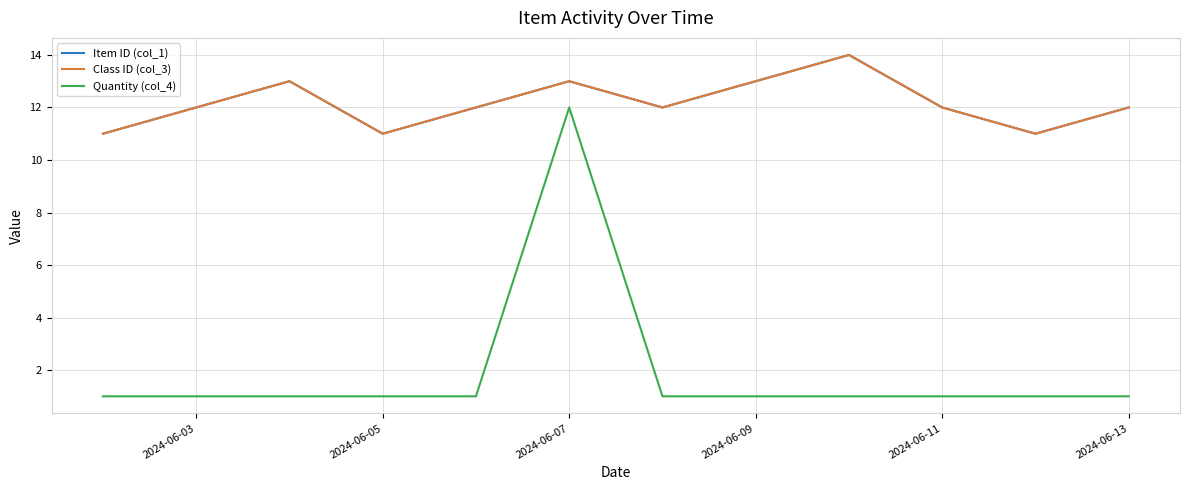

Does the chart have visible grid lines?

Yes